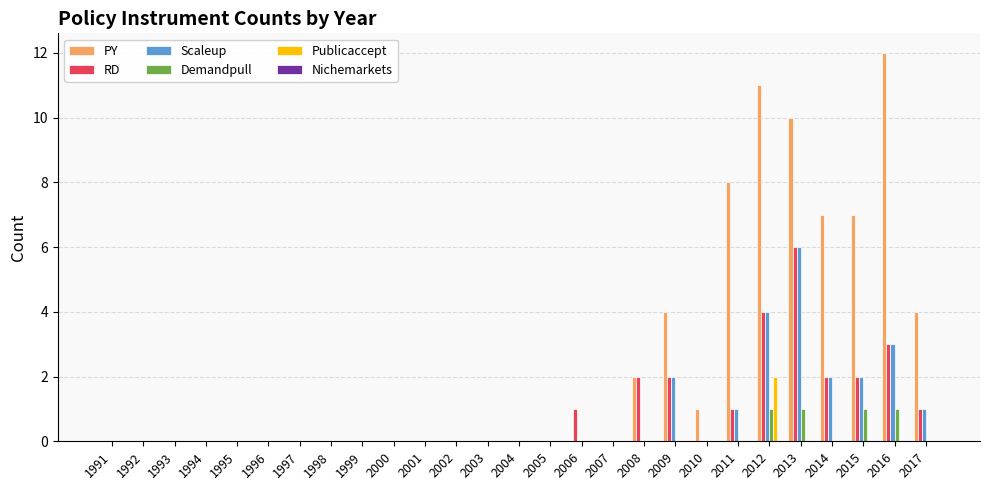

Is it true that PY equals 9 at 2015?

False